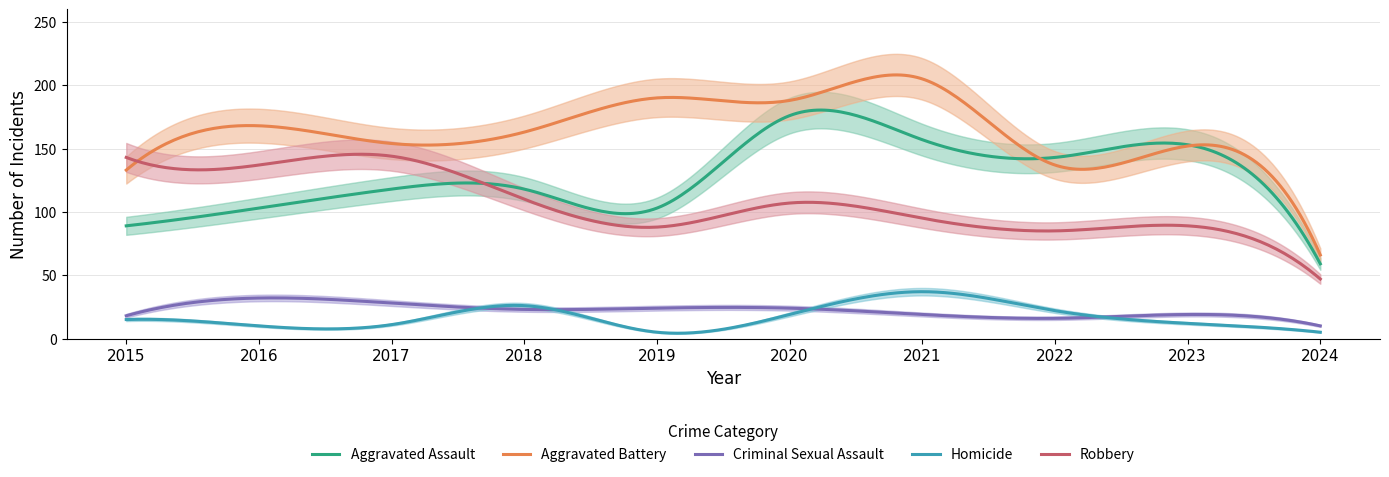

Count the number of data series in this chart.

5